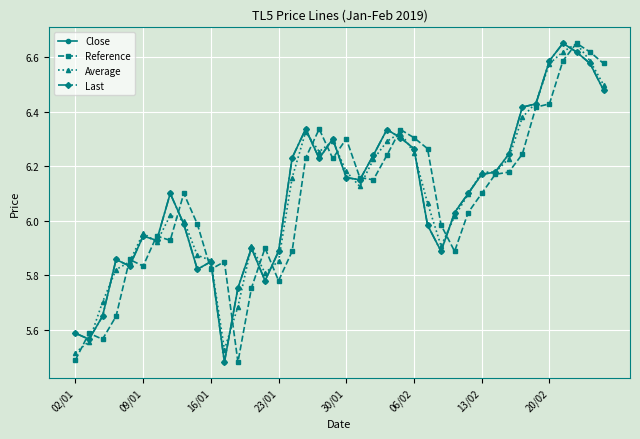

Does the chart have visible grid lines?

Yes